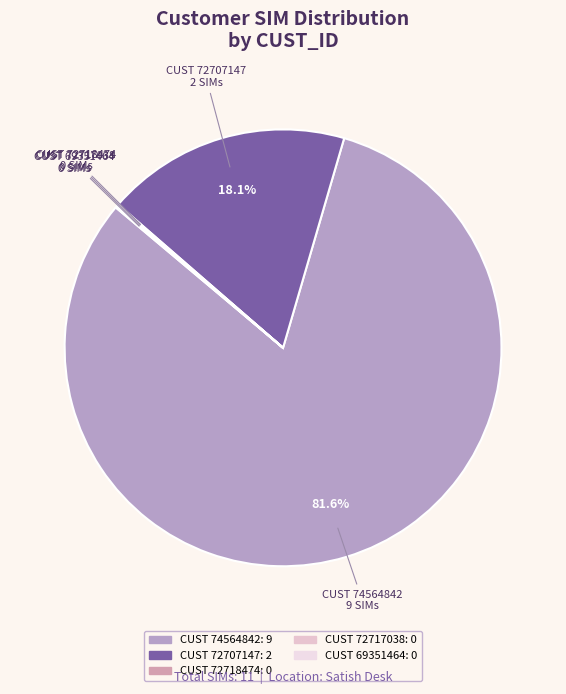

How many slices are in this pie chart?

5